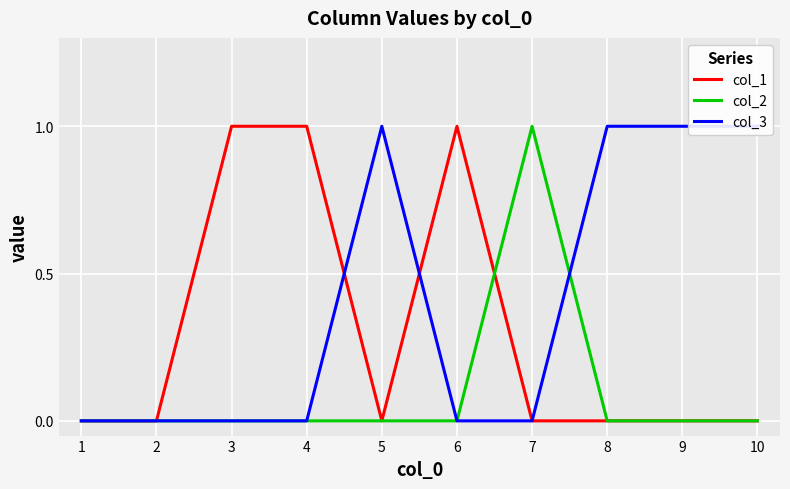

At how many categories does at least one series exceed 0?

8